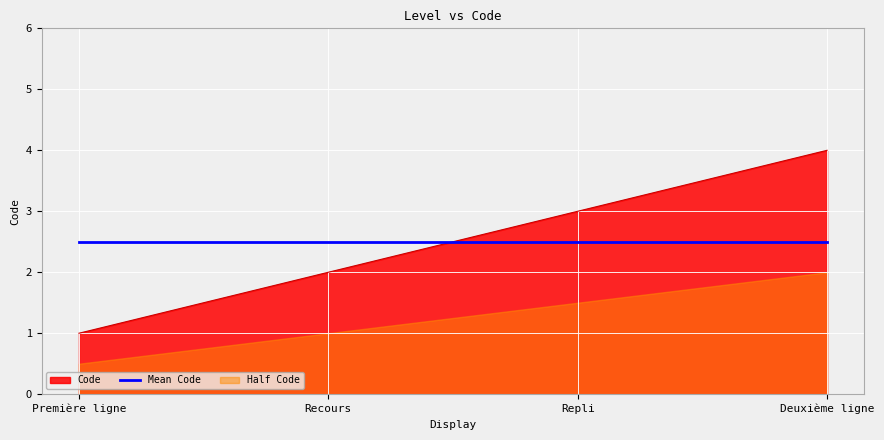

What is the minimum value shown in the chart?

1